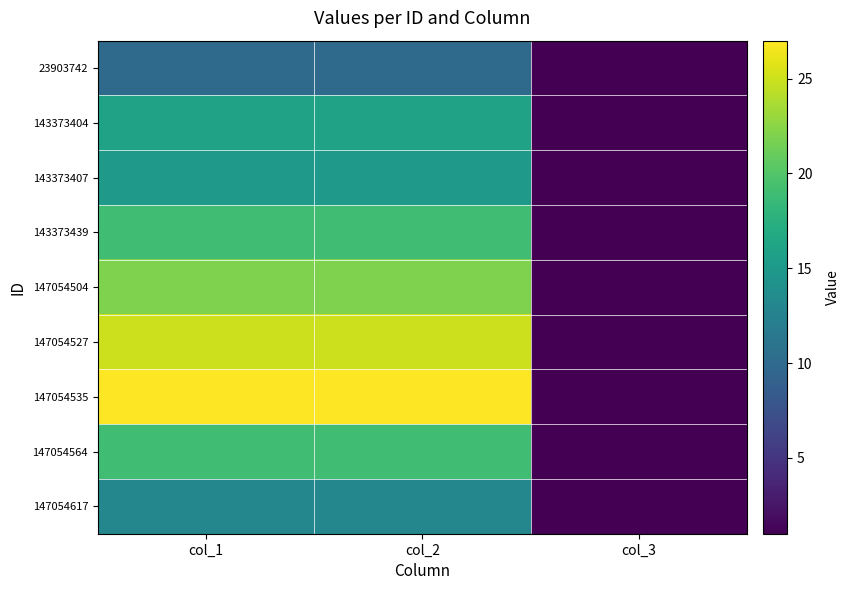

What is the spread (max minus min) of values at col_1?

17